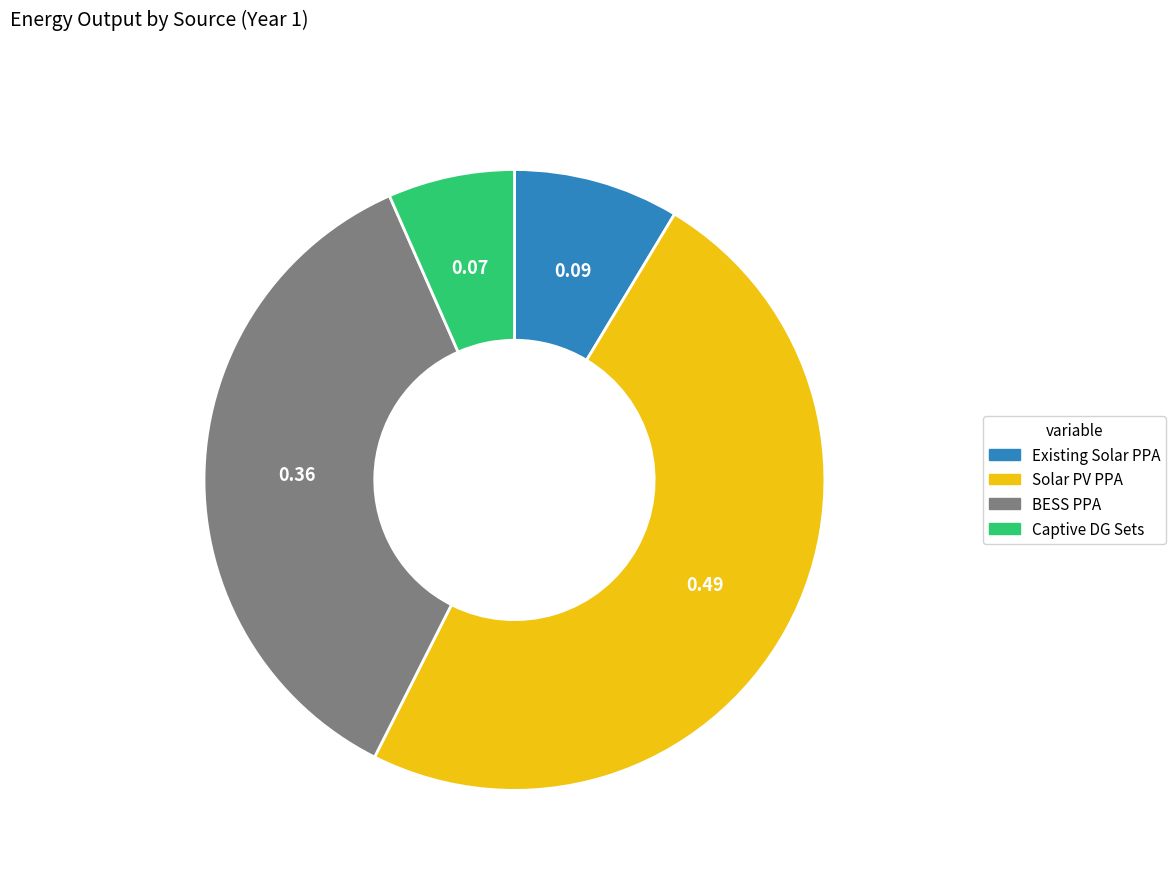

Is the sum of BESS PPA and Existing Solar PPA greater than half?

No